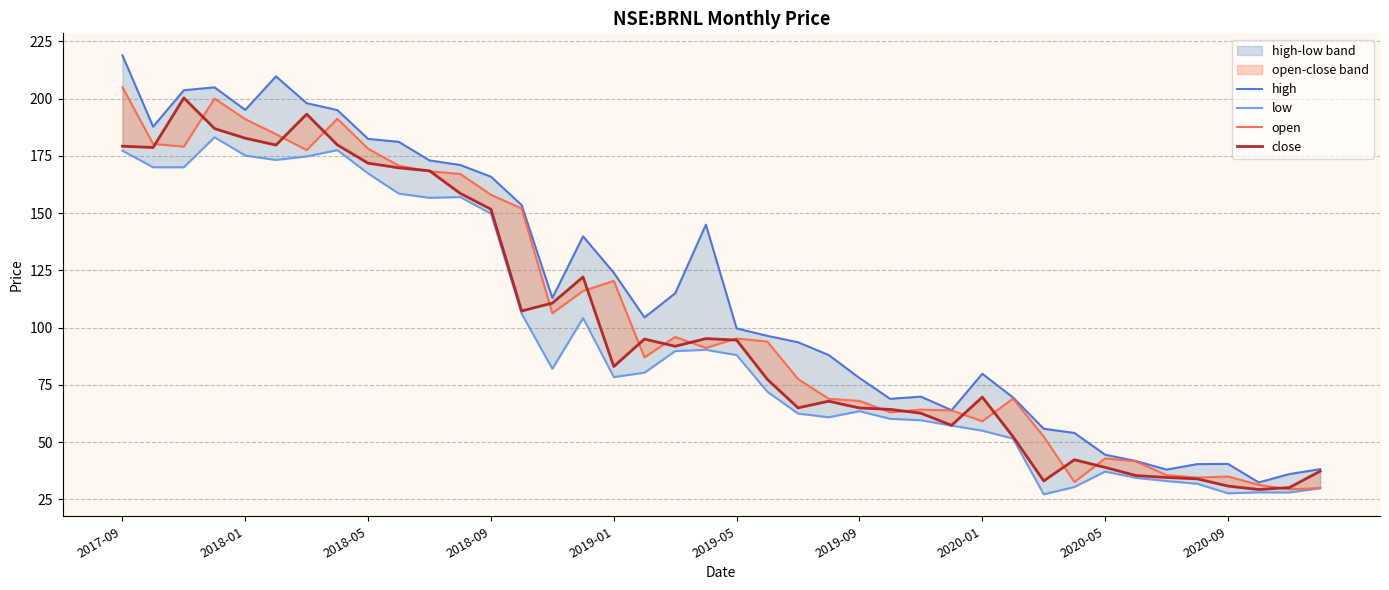

Between 22 and 32, which series saw the biggest shift?

high